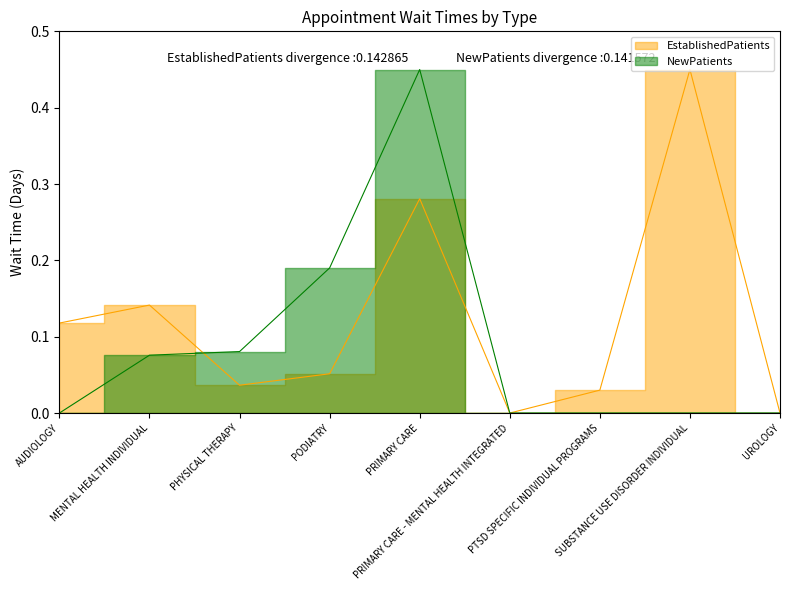

Where do NewPatients and EstablishedPatients first cross each other?

MENTAL HEALTH INDIVIDUAL and PHYSICAL THERAPY